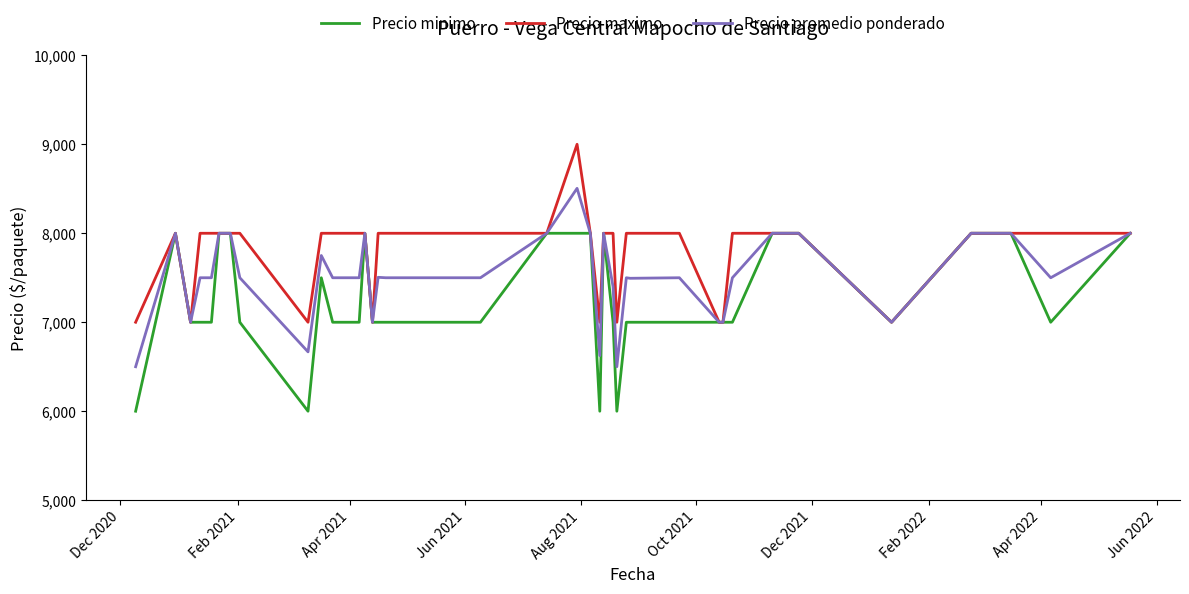

What is the greatest value displayed?

9000